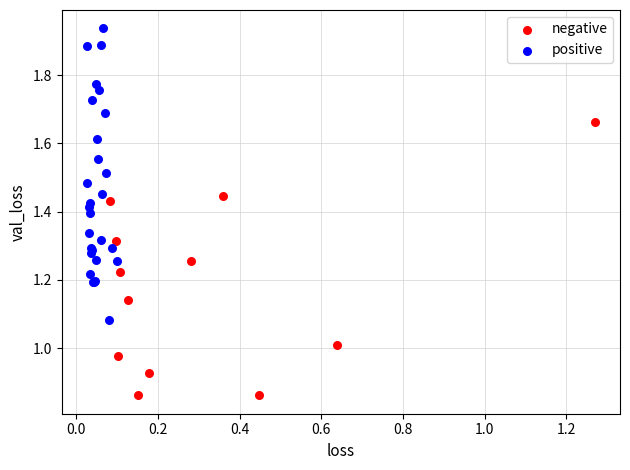

Which series has the largest Y range (max minus min)?

positive